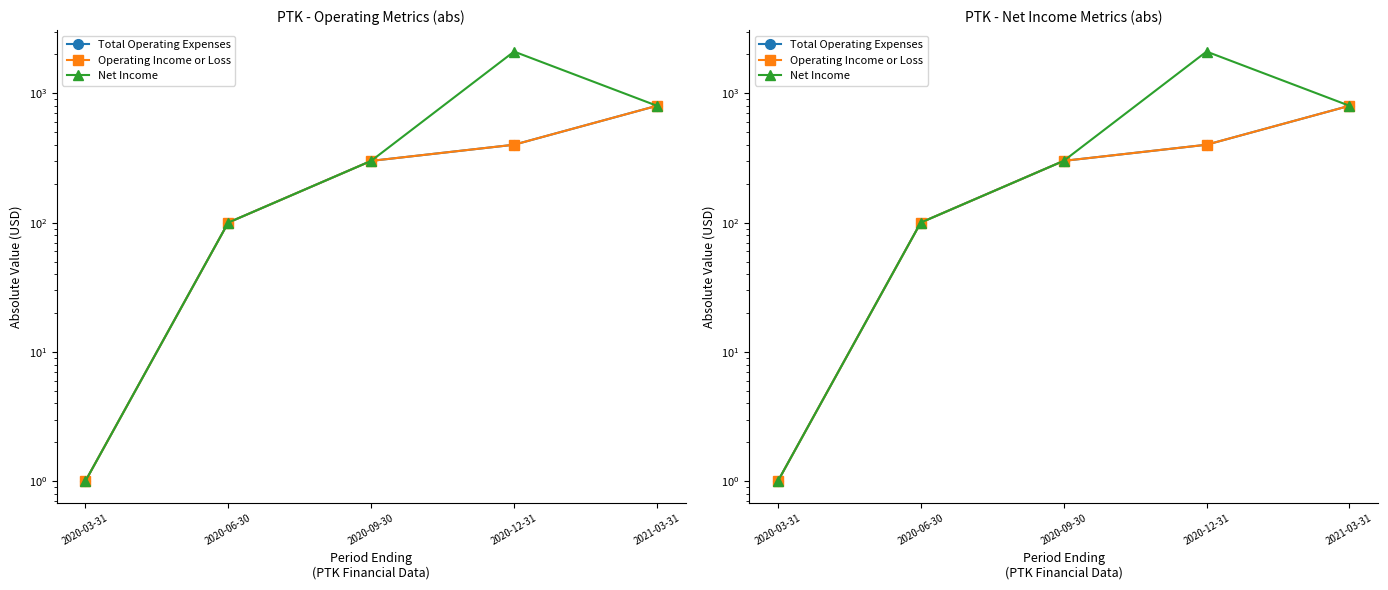

What is the difference between the Net Income values at 2021-03-31 and 2020-09-30?

500